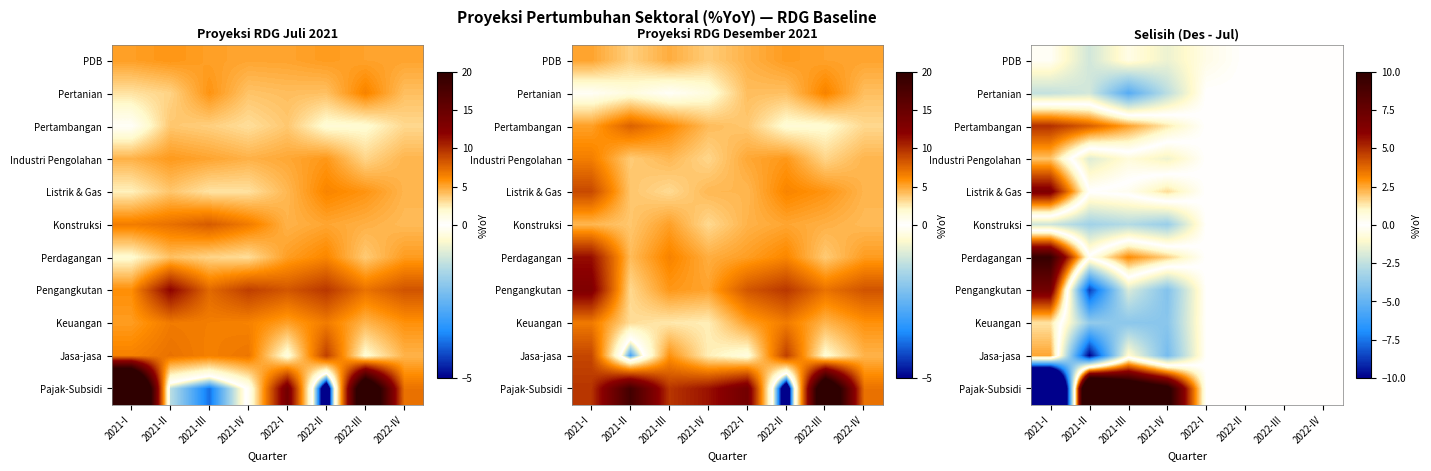

At which category does the chart reach its peak across all series?

2021-II